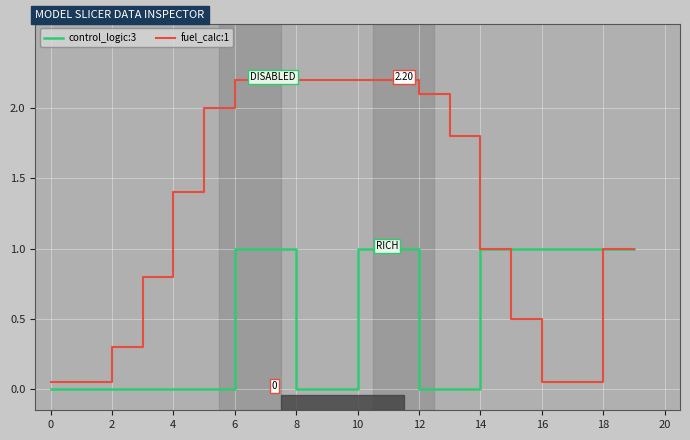

Which series has the largest range (max minus min)?

fuel_calc:1